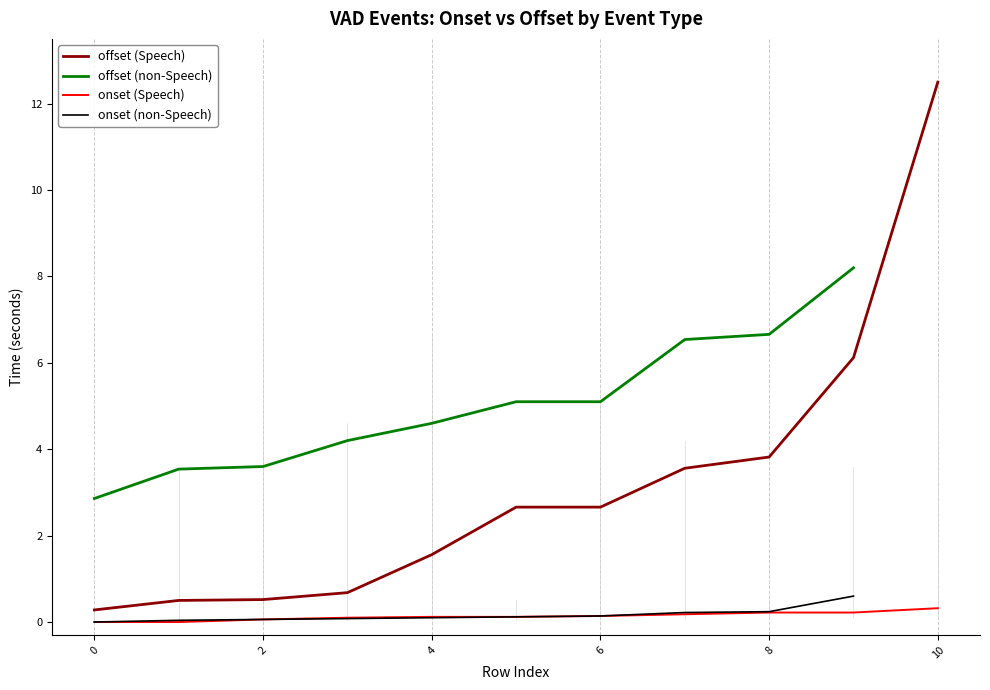

How many values in the onset series exceed 0?

17